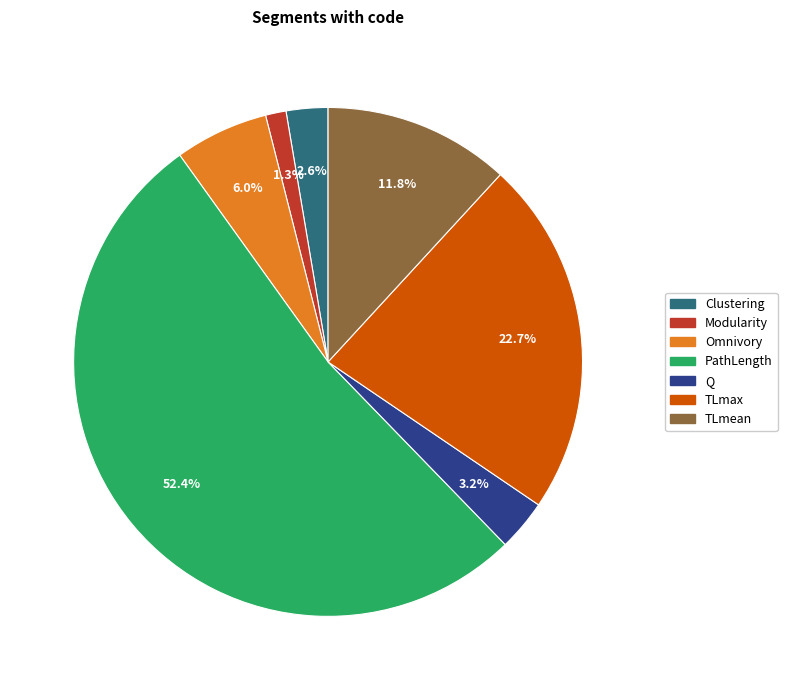

Is the sum of PathLength and TLmean greater than half?

Yes